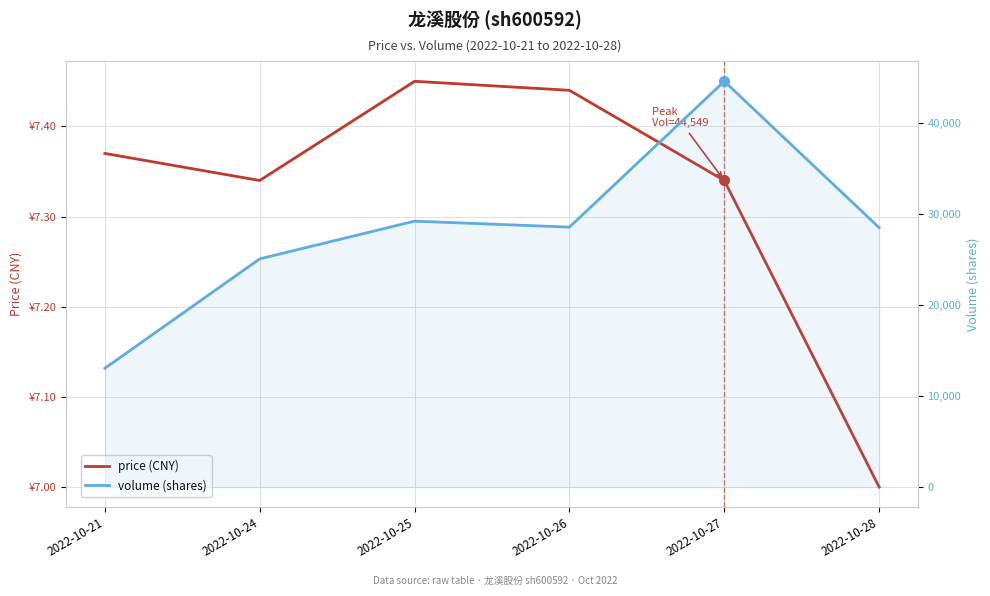

What is the total value across all series at 2022-10-21?

13053.4